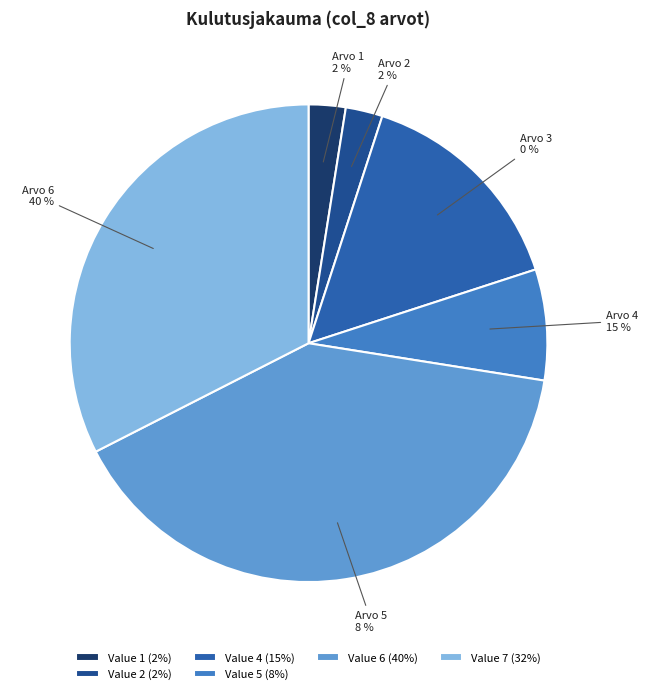

Is there a majority slice in this chart?

No